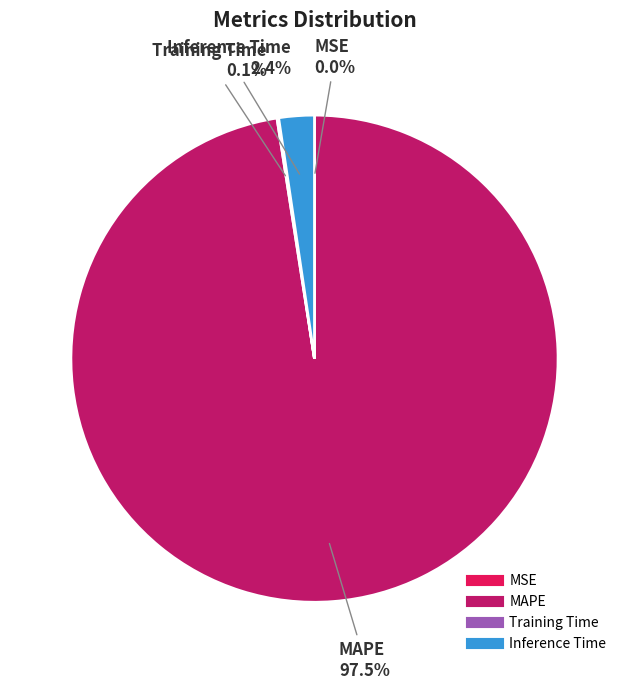

Does any single category account for the majority?

Yes